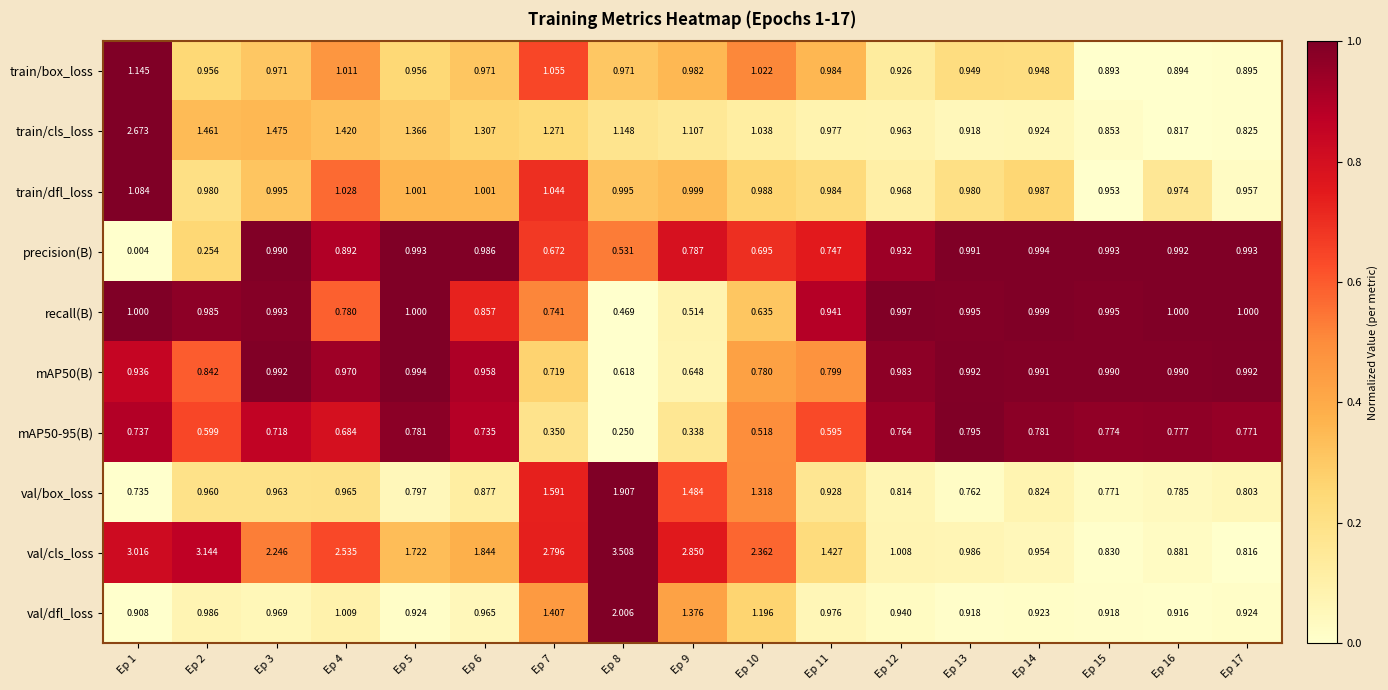

Which series has the widest spread of values?

val/cls_loss